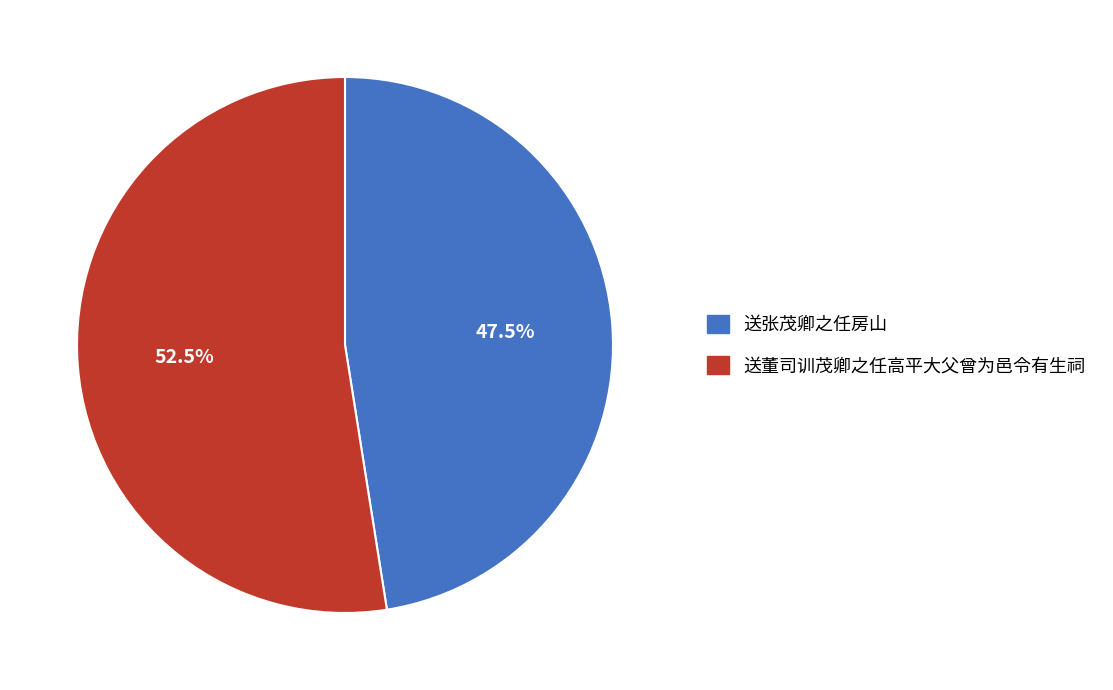

What is the ratio of the value at 送张茂卿之任房山 to the value at 送董司训茂卿之任高平大父曾为邑令有生祠?

0.9